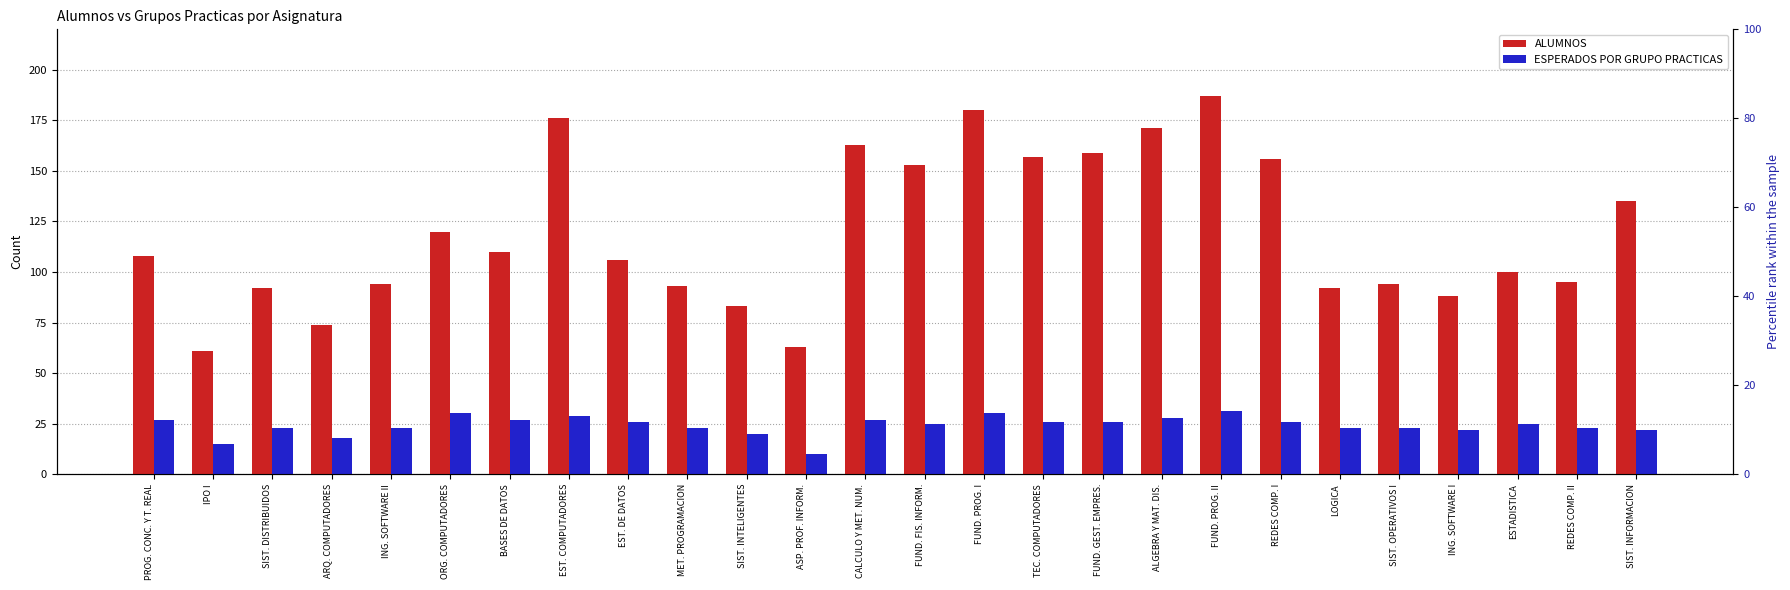

At which category is the sum across all series the highest?

FUND. PROG. II